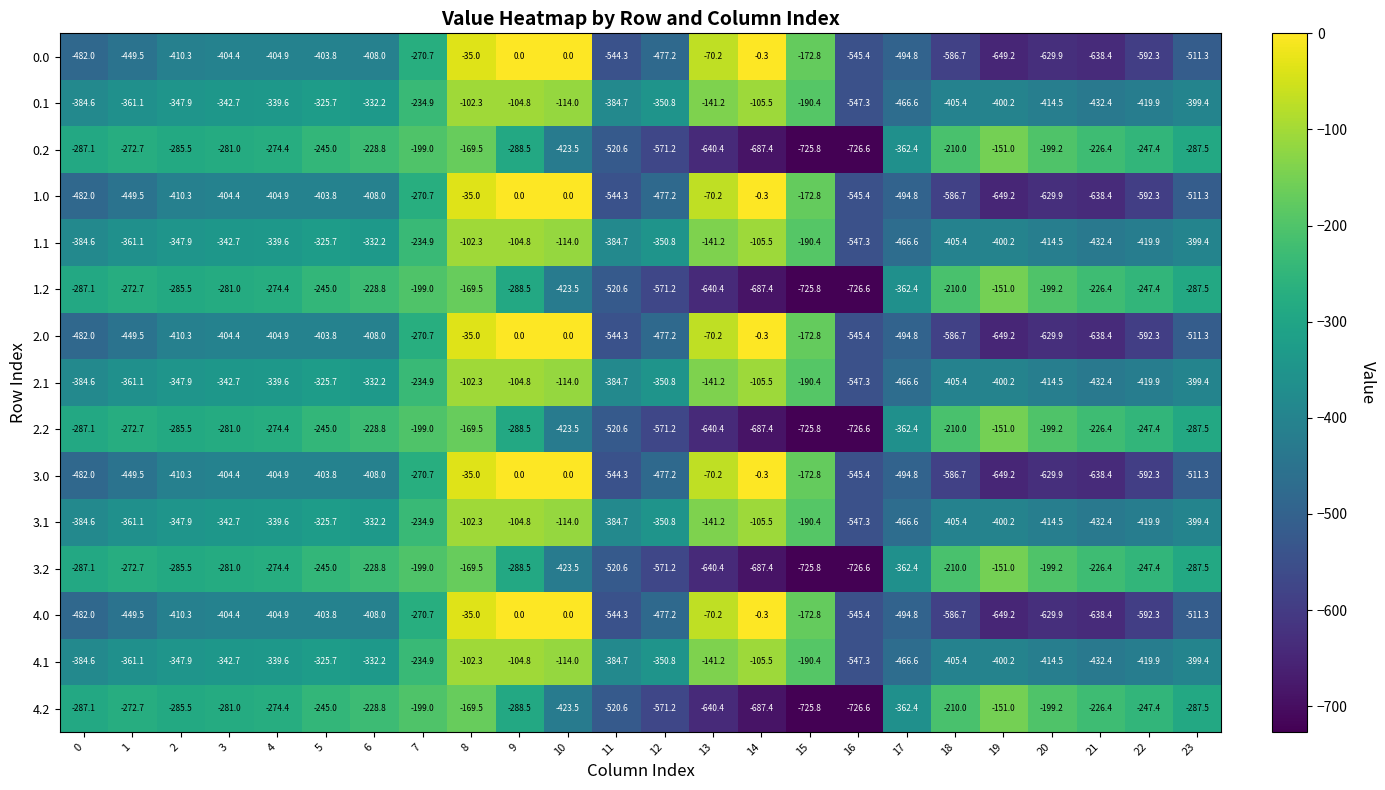

What is the difference between the highest and lowest values at 2?

124.8